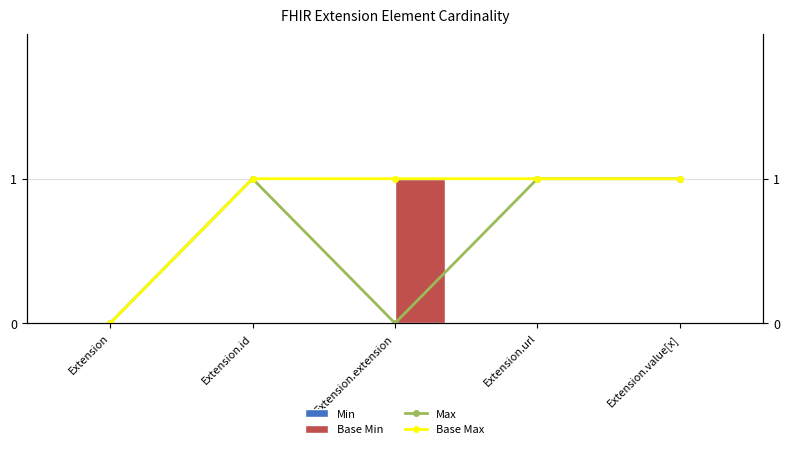

Where is Min nearest to the value 0?

Extension